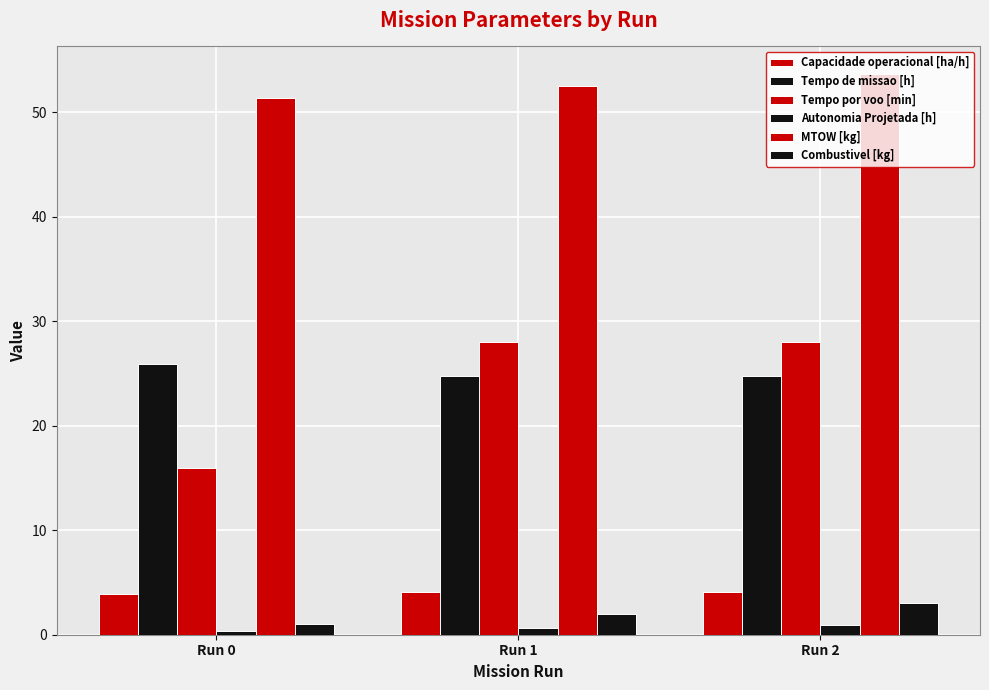

What is the spread (max minus min) of values at Run 0?

51.0